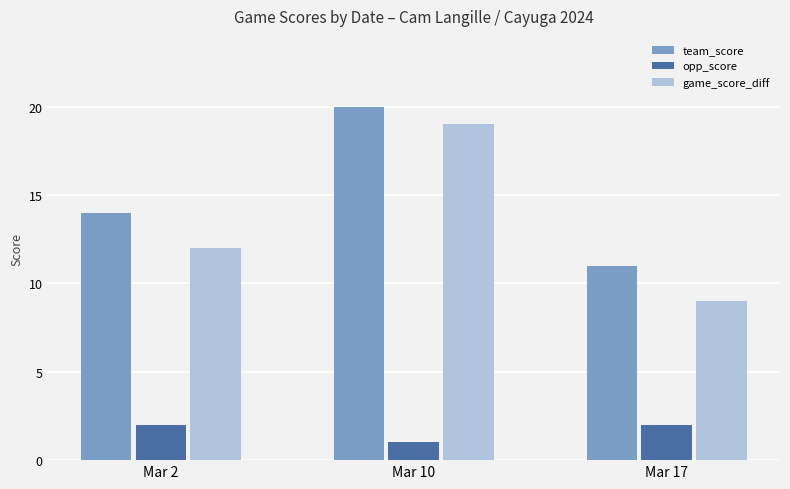

What is the difference between the maximum and minimum values in the opp_score series?

1